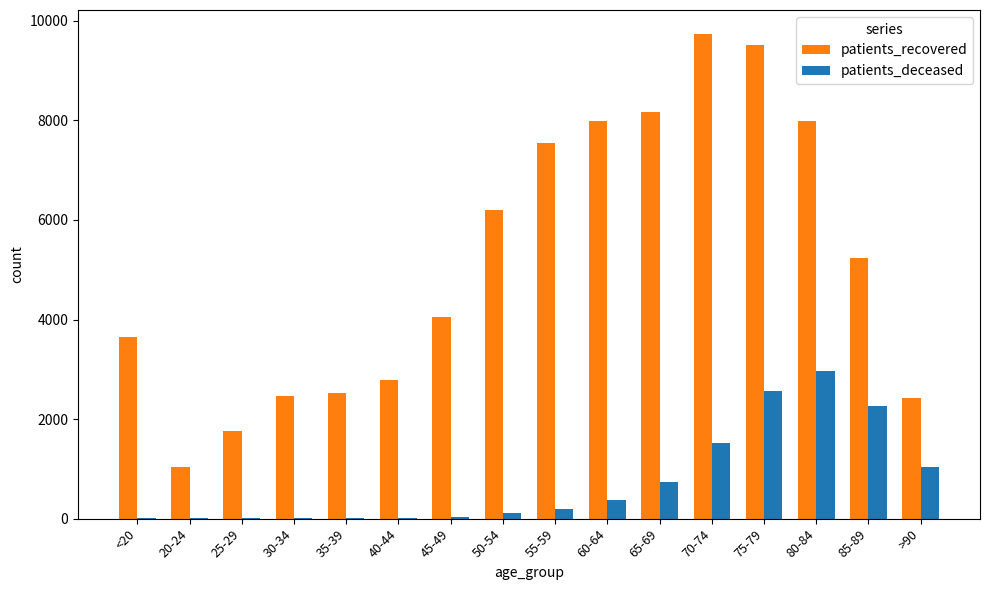

At which label is patients_recovered closest to 5384?

85-89